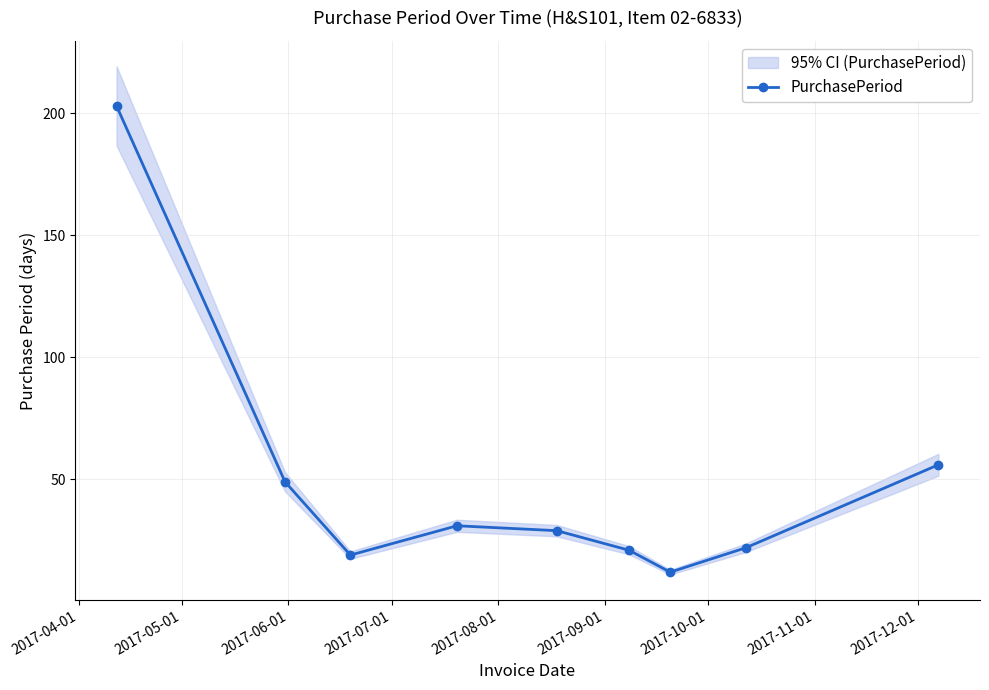

How many lines are shown in the chart?

1